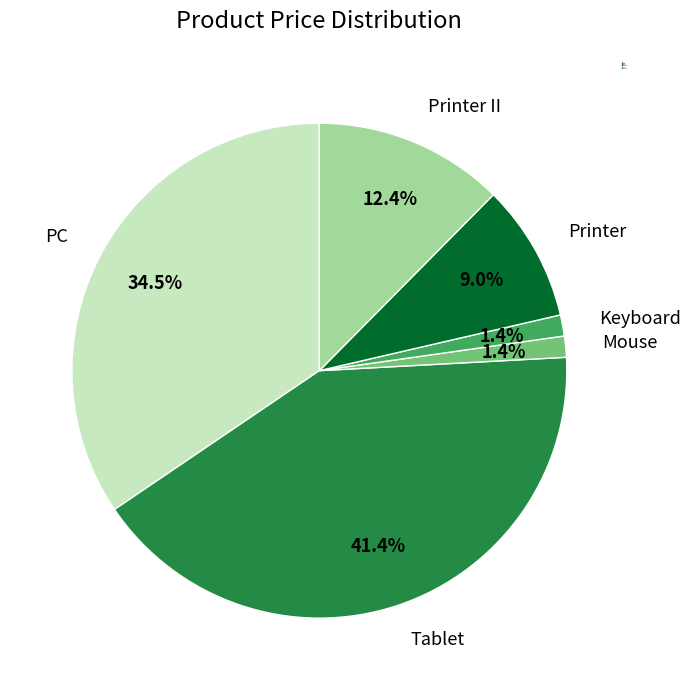

Which has a higher value, Printer or Mouse?

Printer